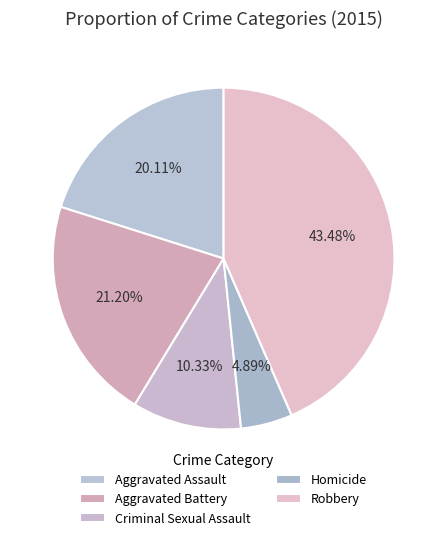

Which has a higher value, Aggravated Battery or Homicide?

Aggravated Battery